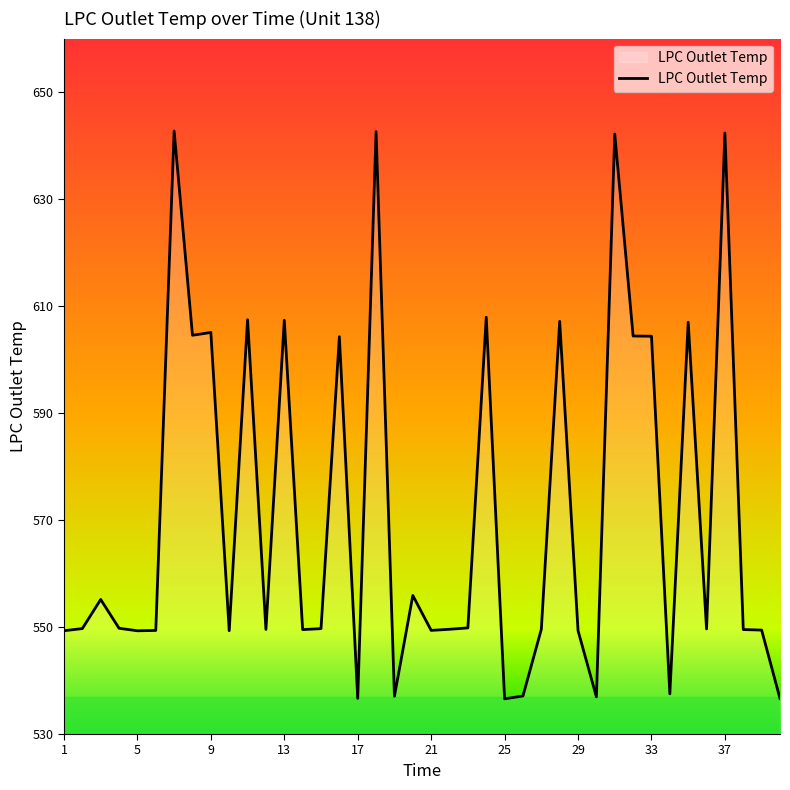

What is the greatest value displayed?

642.7